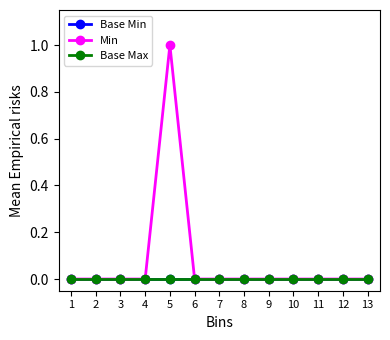

True or false: Base Min and Base Max intersect in this chart.

False